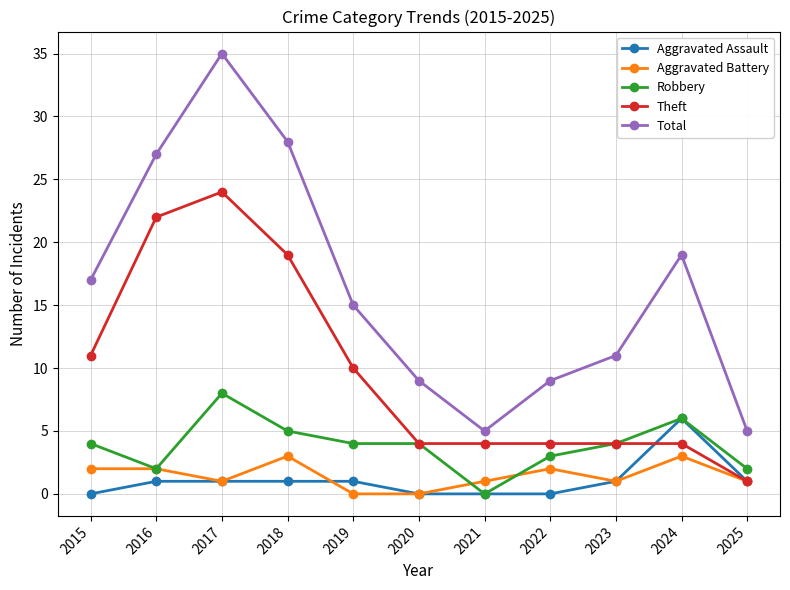

What is the difference between the maximum and minimum values in the Aggravated Assault series?

6